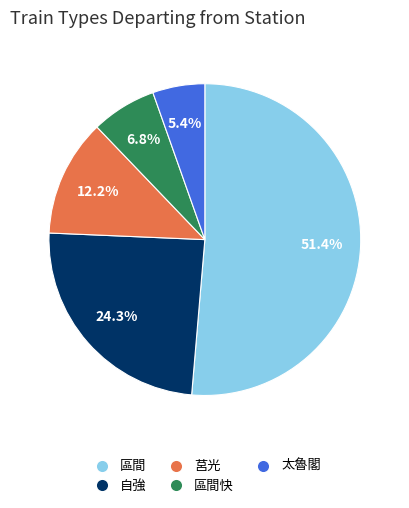

Is there any slice that represents more than half of the pie?

Yes